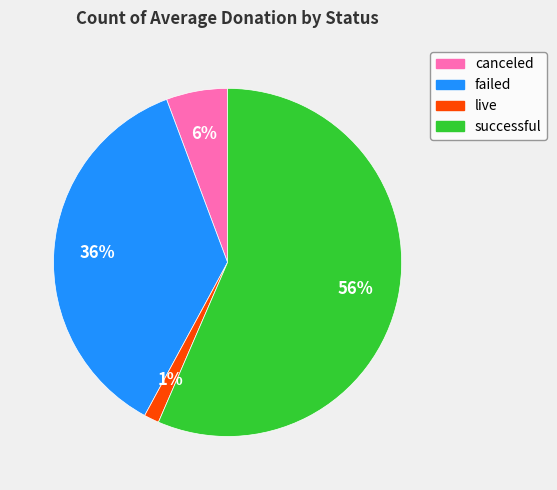

Which has a higher value, failed or canceled?

failed